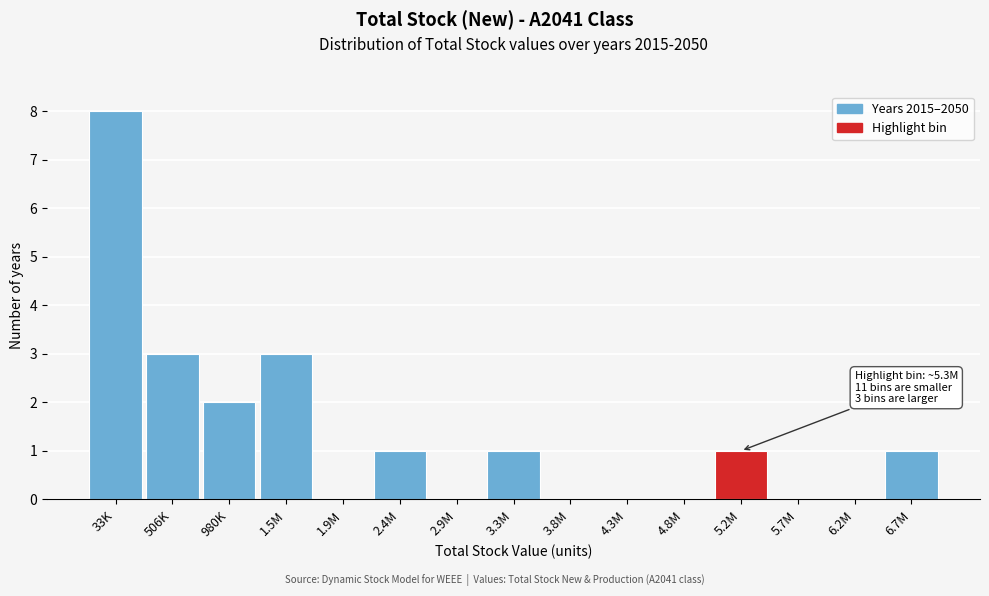

Reading left to right, list all the values displayed in this chart.

33K=8	506K=3	980K=2	1.5M=3	1.9M=0	2.4M=1	2.9M=0	3.3M=1	3.8M=0	4.3M=0	4.8M=0	5.2M=1	5.7M=0	6.2M=0	6.7M=1